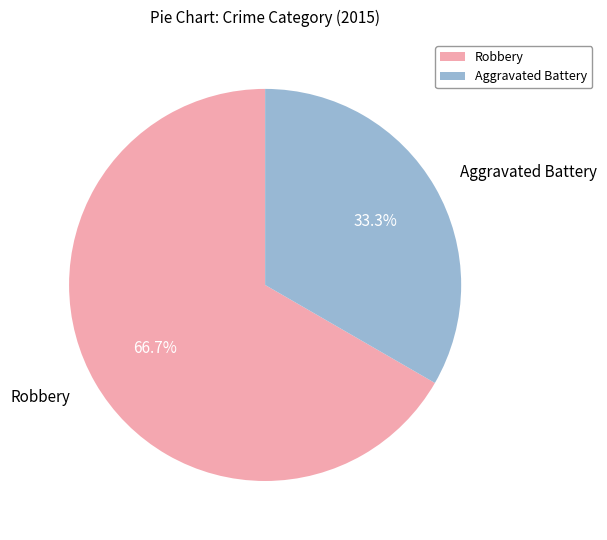

Which category has the biggest portion of the pie?

Robbery